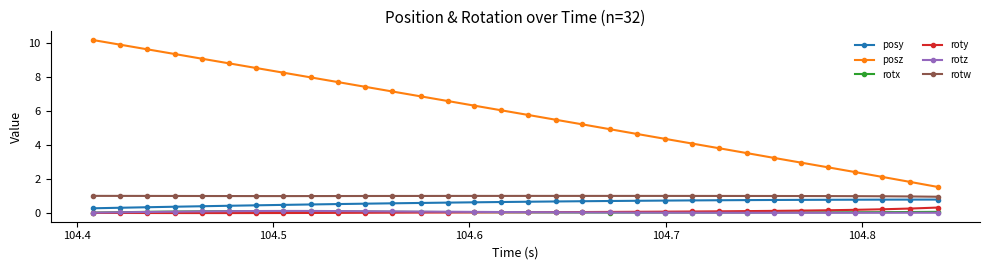

True or false: posz has more than 1 points higher than both neighbors.

False